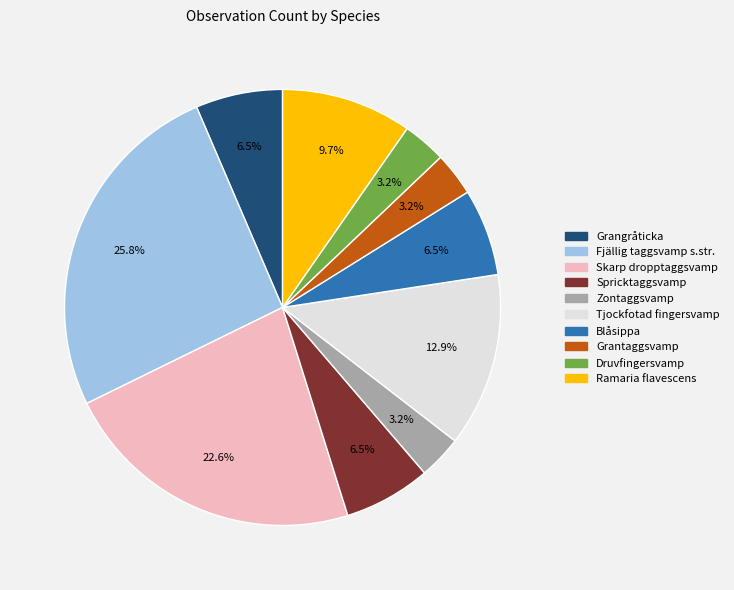

Which slice is the largest?

Fjällig taggsvamp s.str.